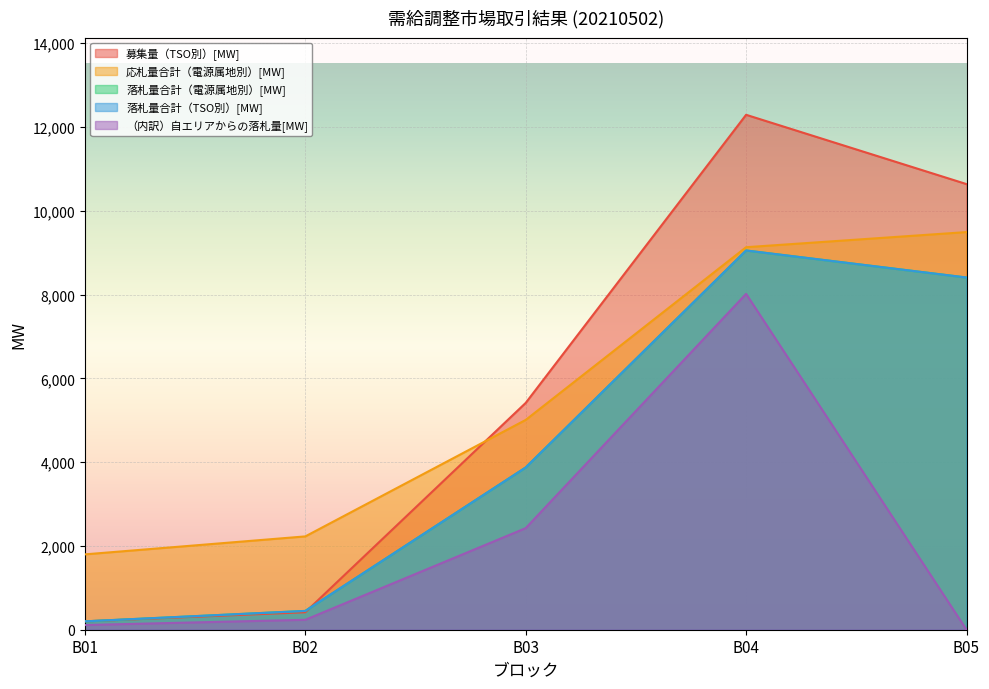

At which category is the sum across all series the highest?

B04